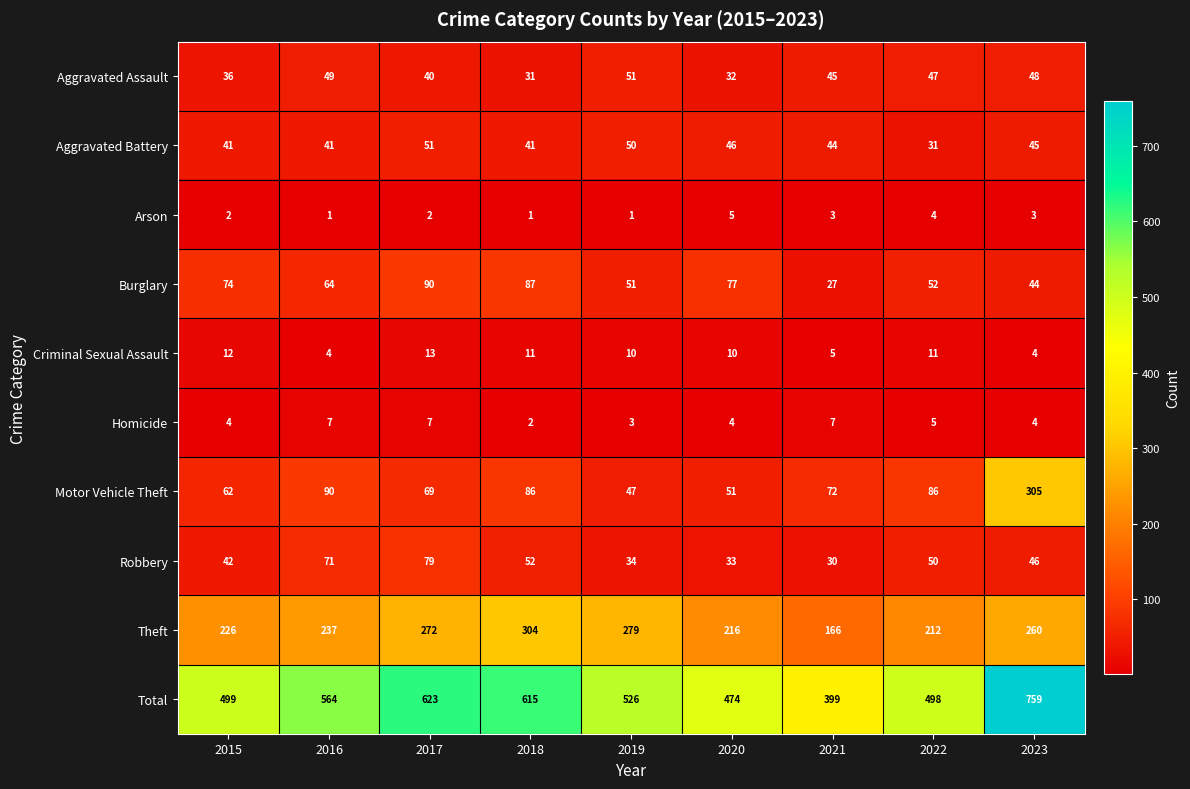

What value does the Robbery series have at 2015, to the nearest 5?

40